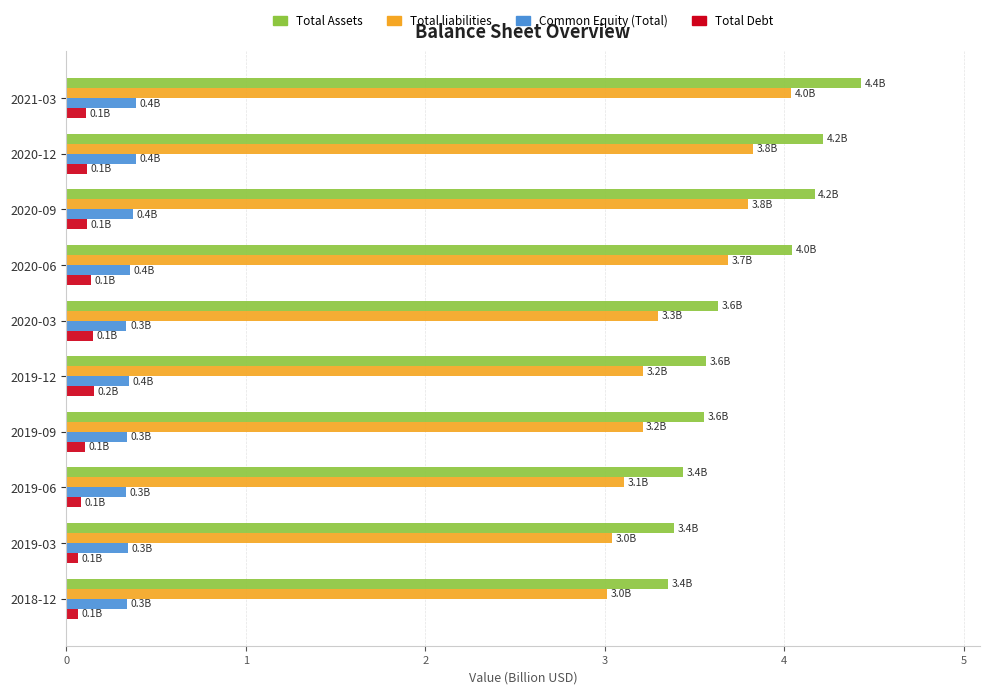

Is it true that Total liabilities equals 4.0 at 2021-03?

True